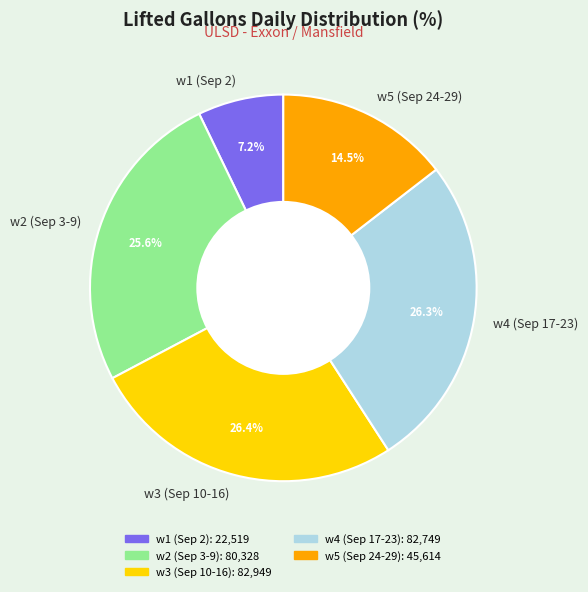

What is the smallest slice in the pie chart?

w1 (Sep 2)